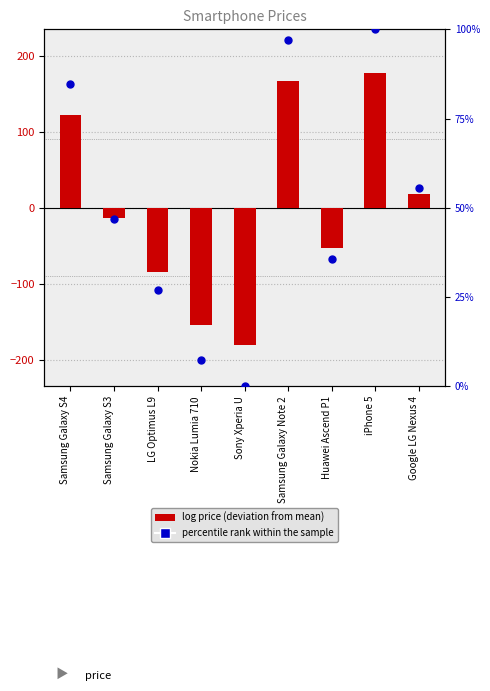

What are all the series names shown in the legend?

price deviation, percentile rank within the sample